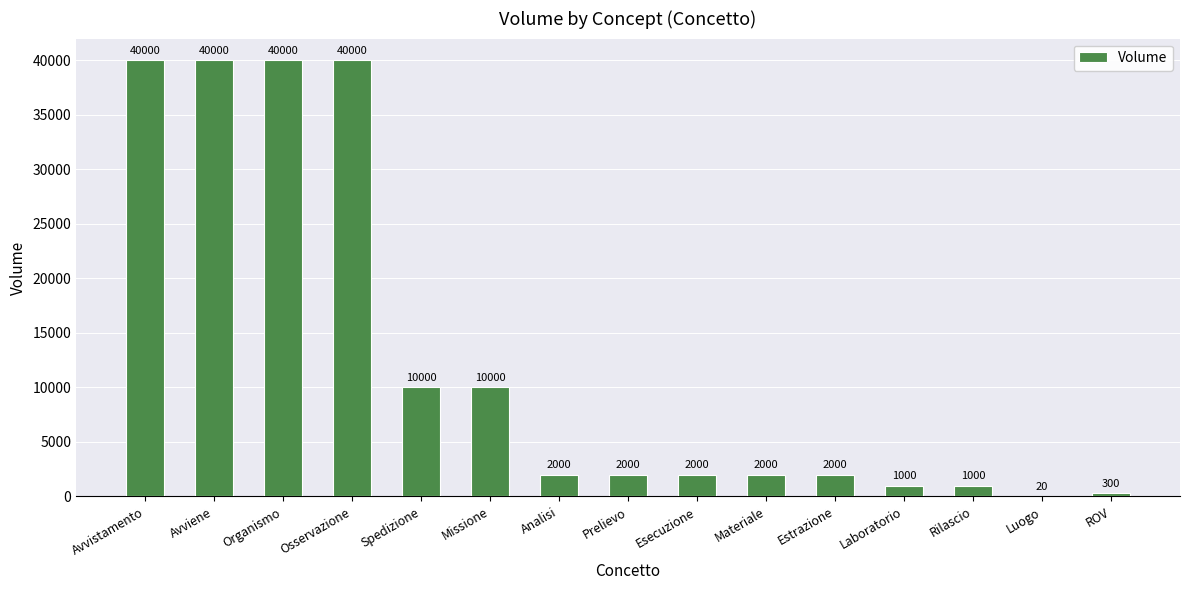

Which has a higher value, Materiale or Laboratorio?

Materiale